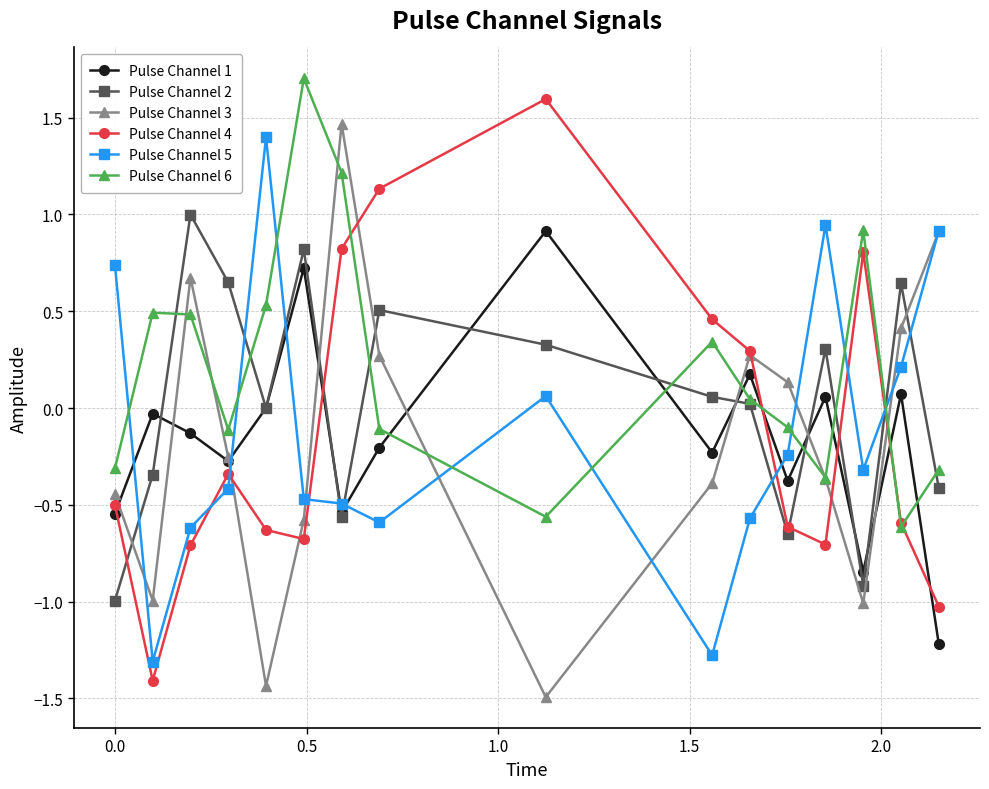

What is the value of the Pulse Channel 3 point at the 15th from the left?

0.4